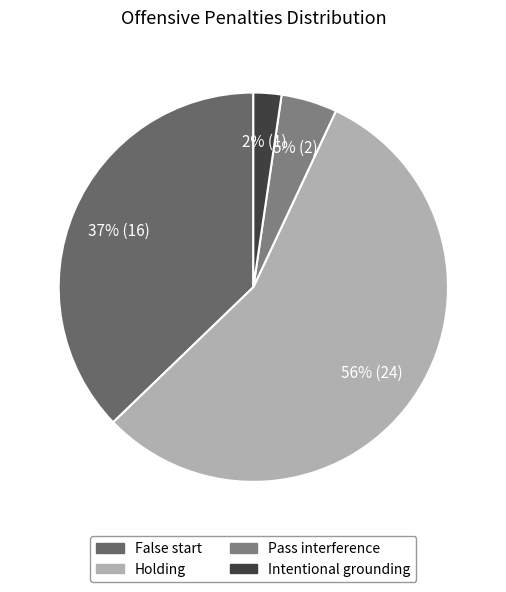

Rank the categories by value from highest to lowest.

Holding, False start, Pass interference, Intentional grounding